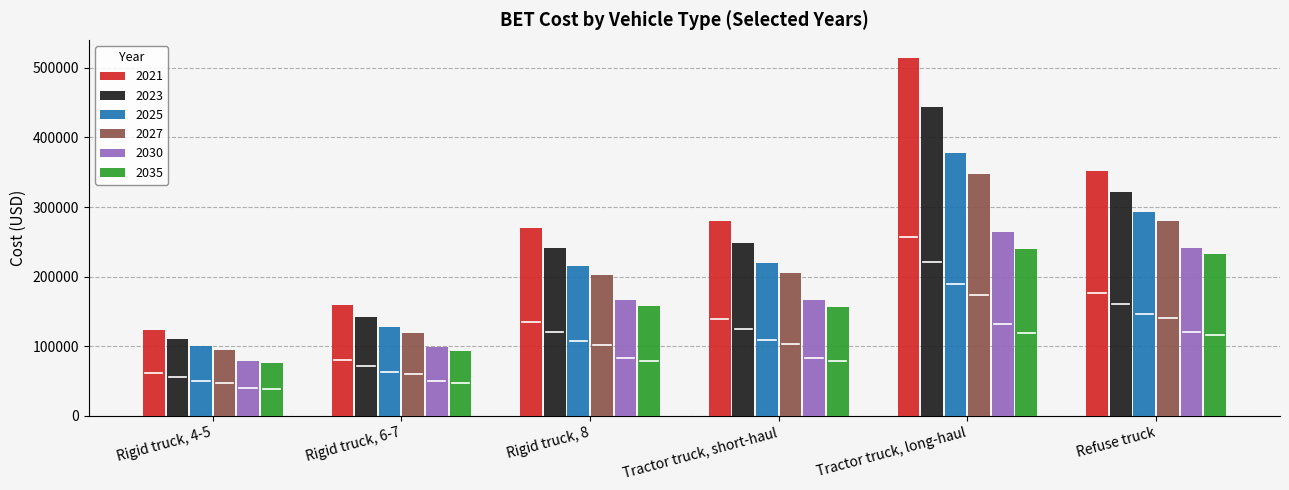

What is the highest value of the 2021 series?

514693.0